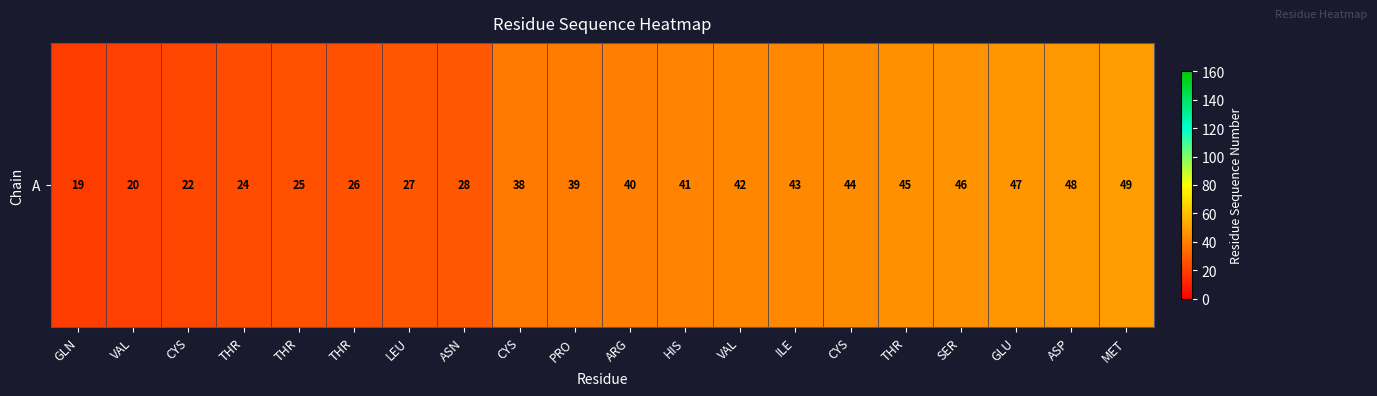

At which label does the data first exceed 40?

HIS